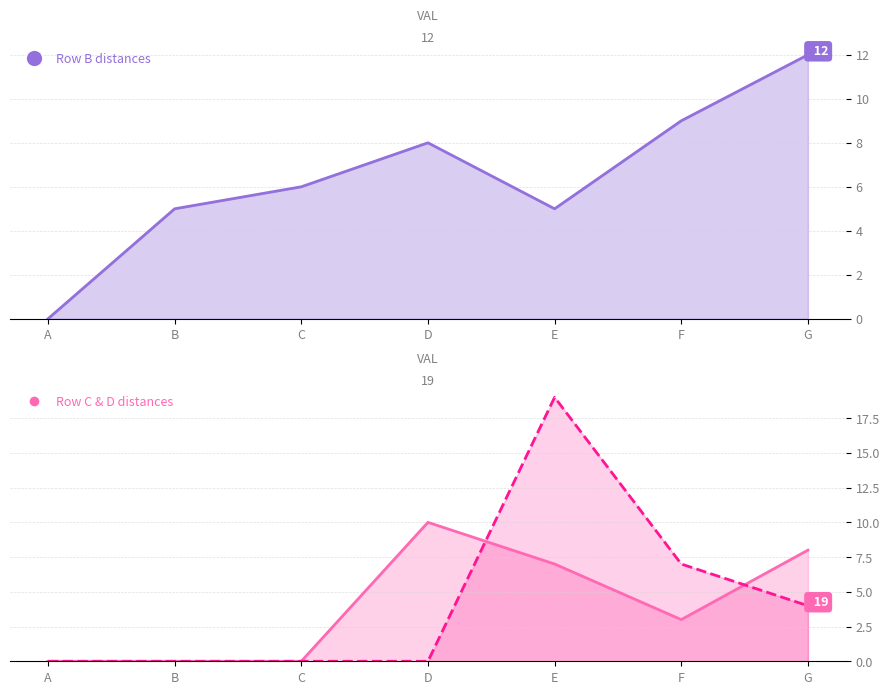

What is the sum of the D values at G and D?

4